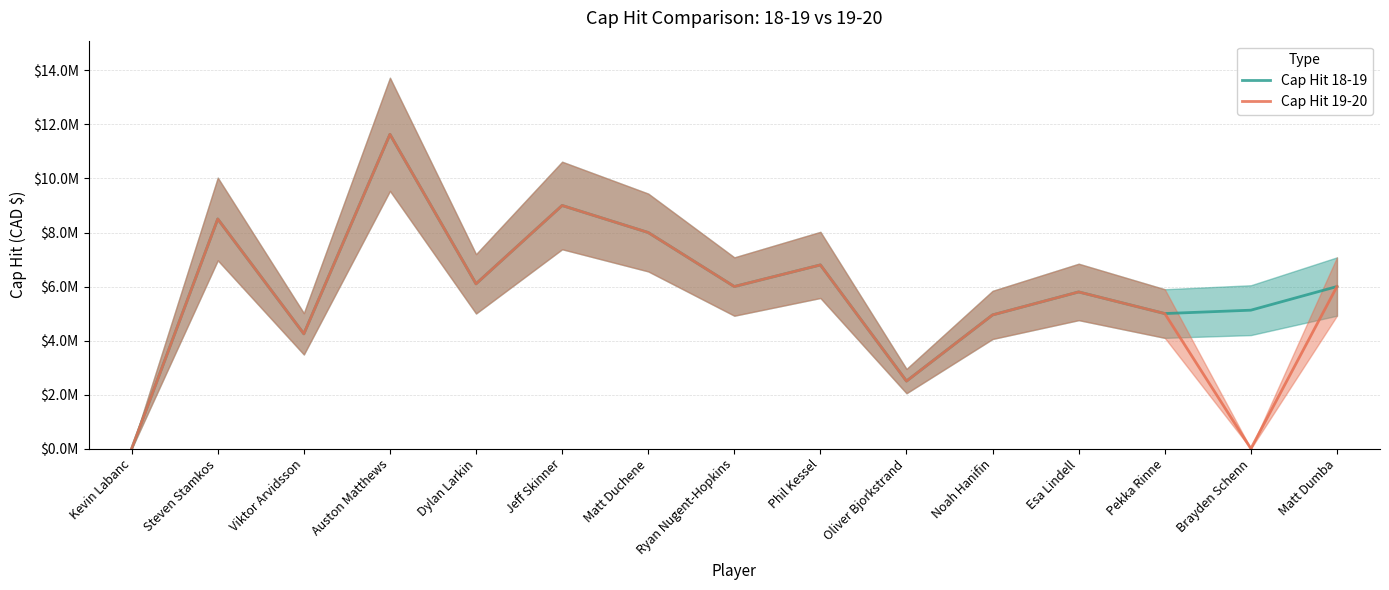

Read the Cap Hit 19-20 value at Steven Stamkos.

8500000